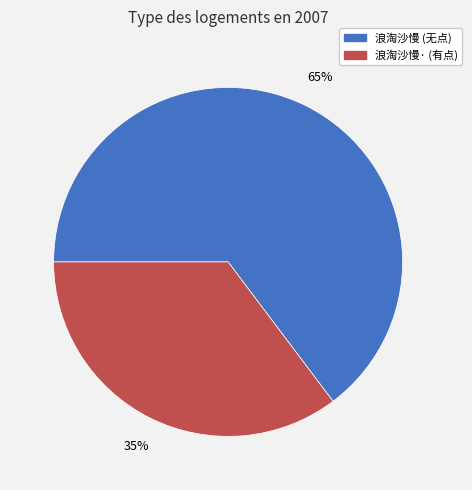

What percentage is the 浪淘沙慢 (无点) slice, to the nearest percent?

65%